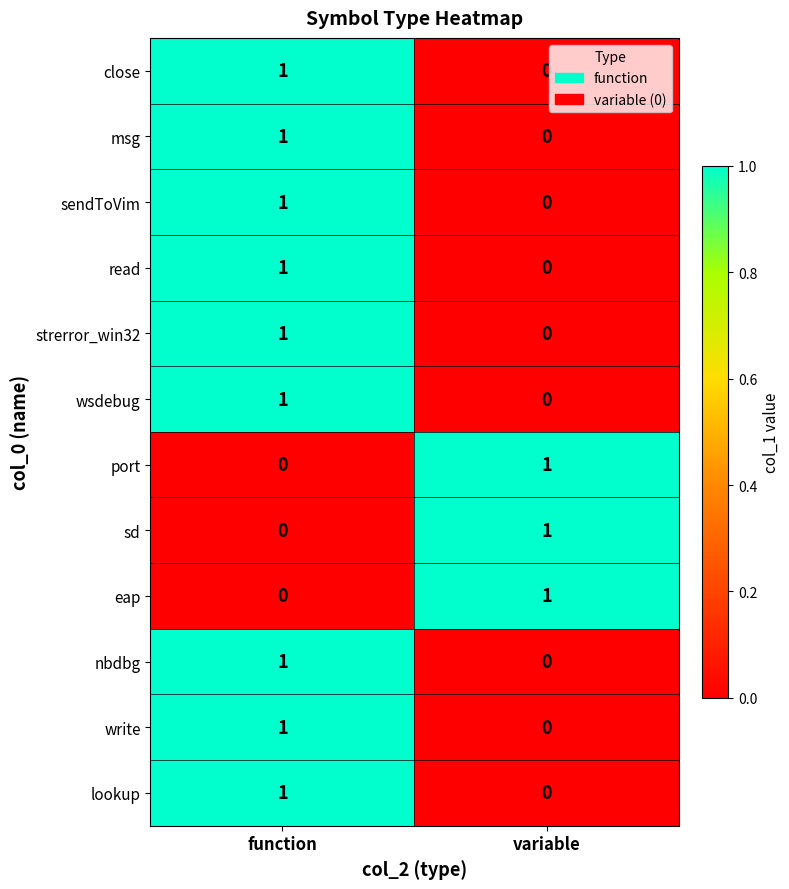

Rank the categories by msg value from lowest to highest.

variable, function